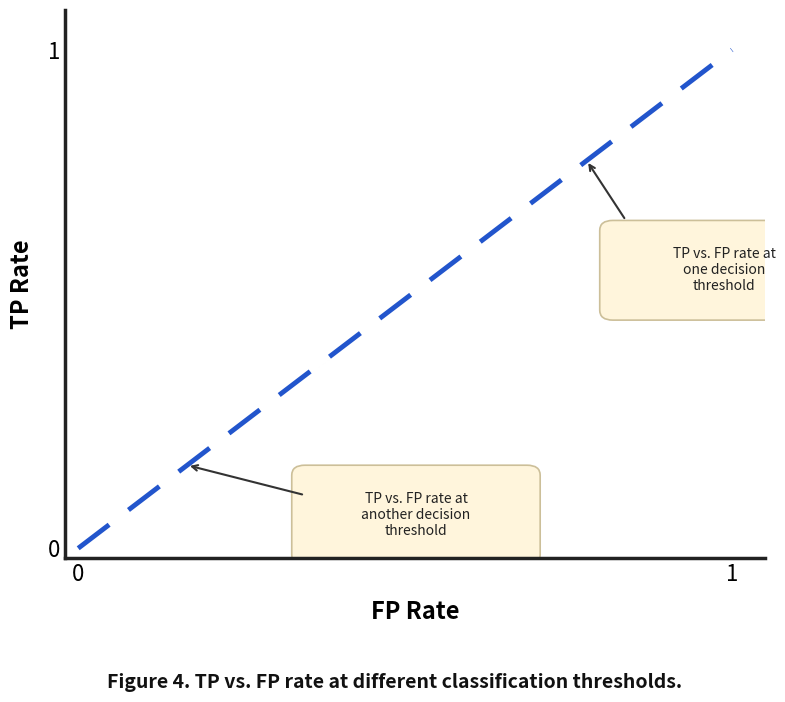

What is the greatest value displayed?

1.0